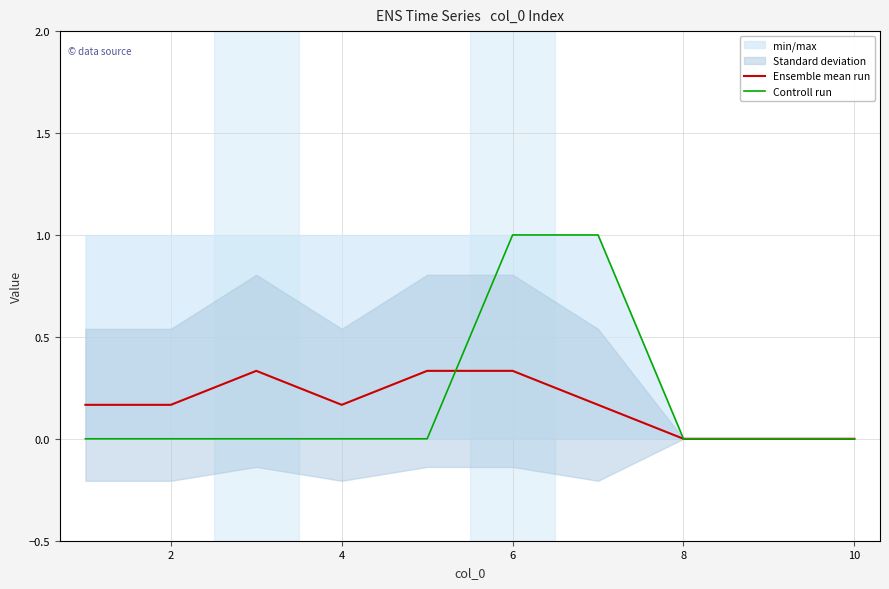

The Ensemble mean run series shows 0.0 at 10. True or false?

True